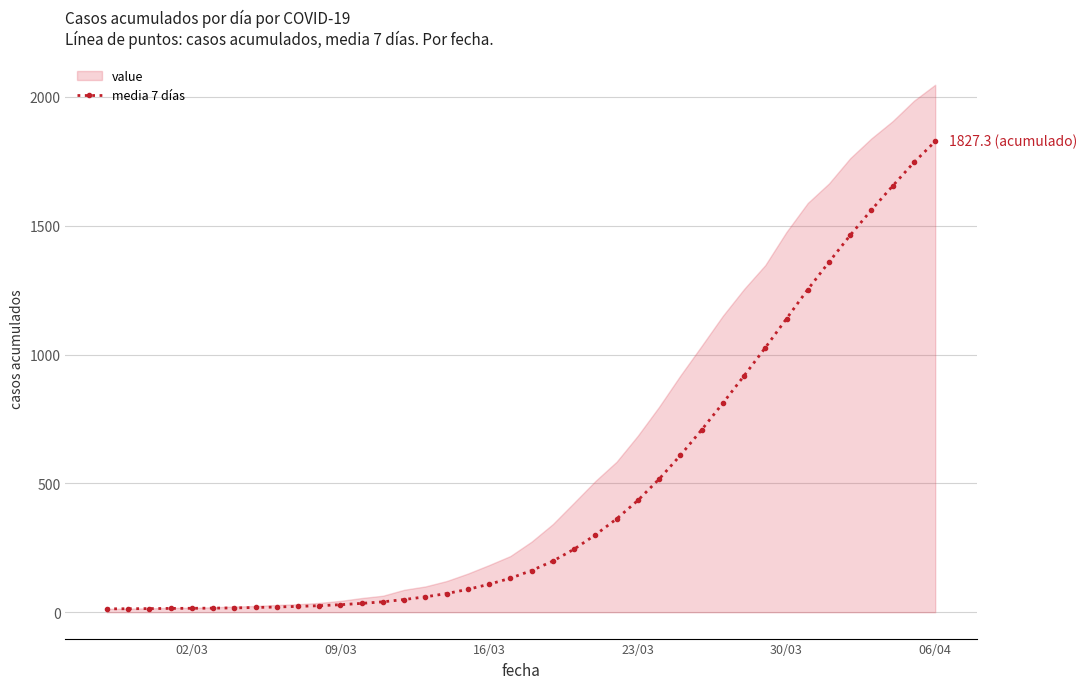

What is the maximum value for media 7 días?

1827.3